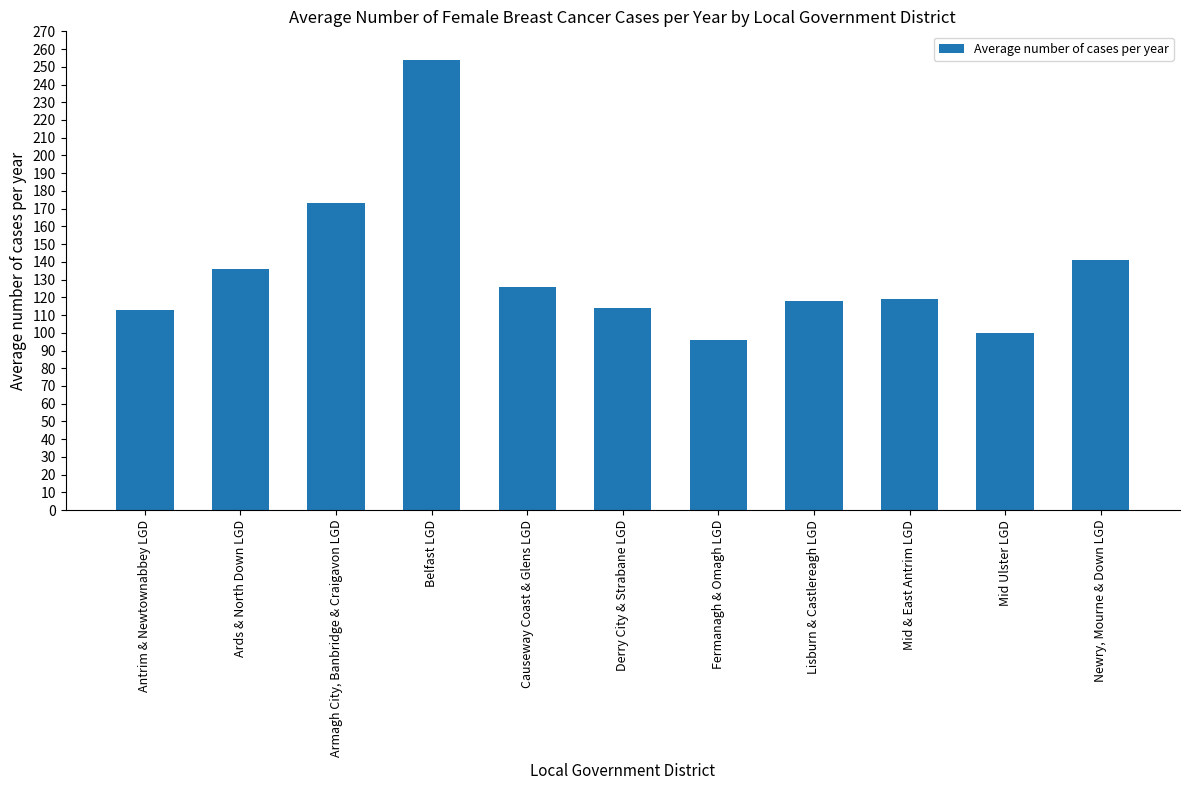

Read the value at Antrim & Newtownabbey LGD, to the nearest 5.

115